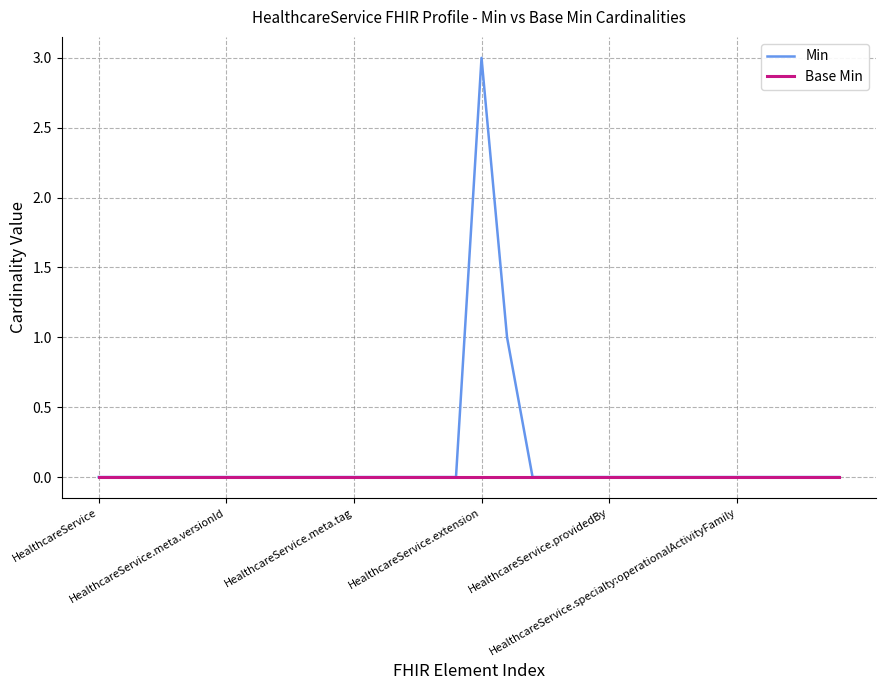

Which series has the largest total across all categories?

Min